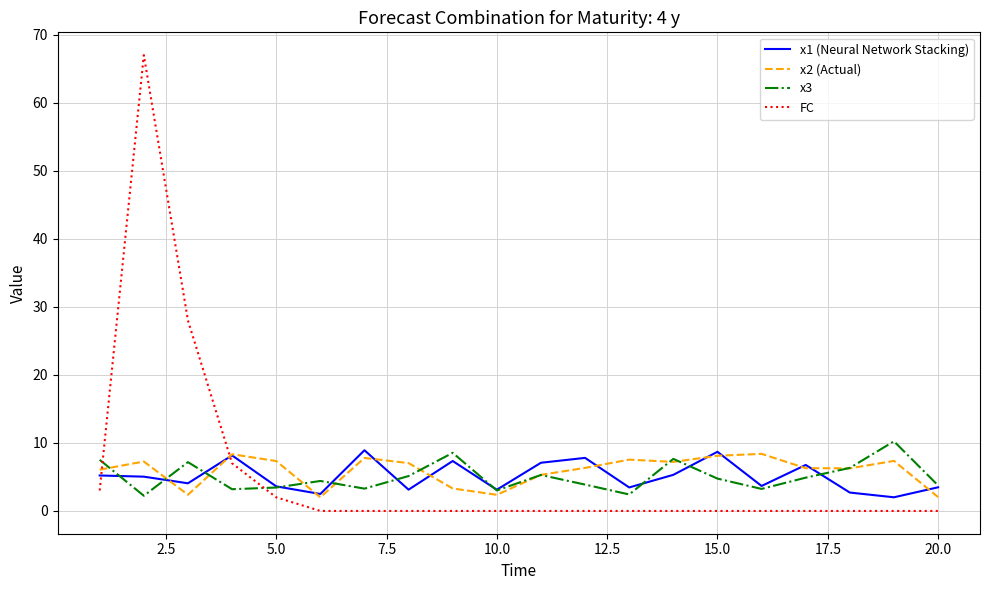

What is the maximum value for x1 (Neural Network Stacking)?

8.9